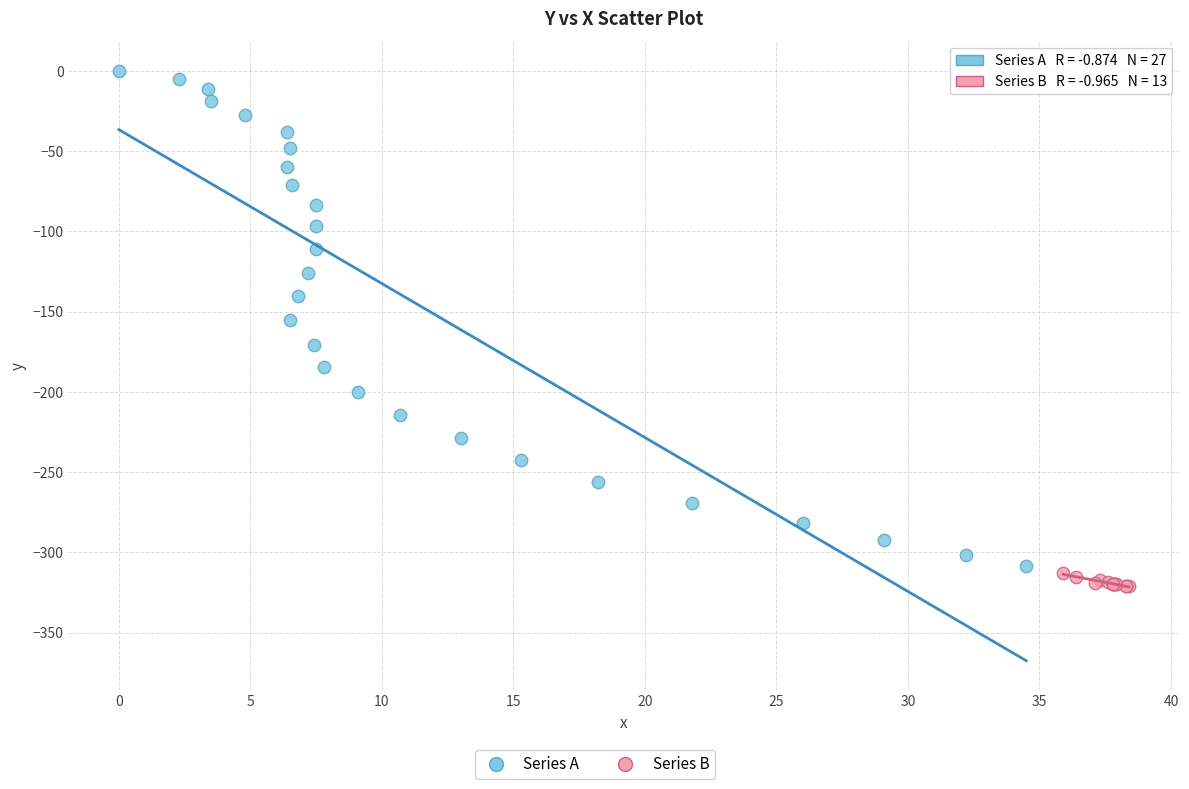

Which series has the largest Y range (max minus min)?

Series A